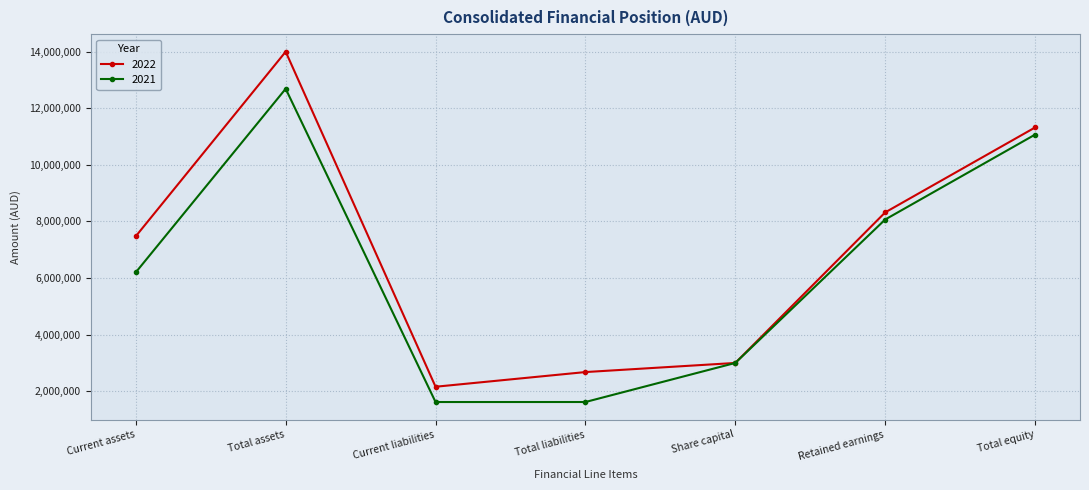

In 2022, how many points are higher than both neighbors (excluding endpoints)?

1